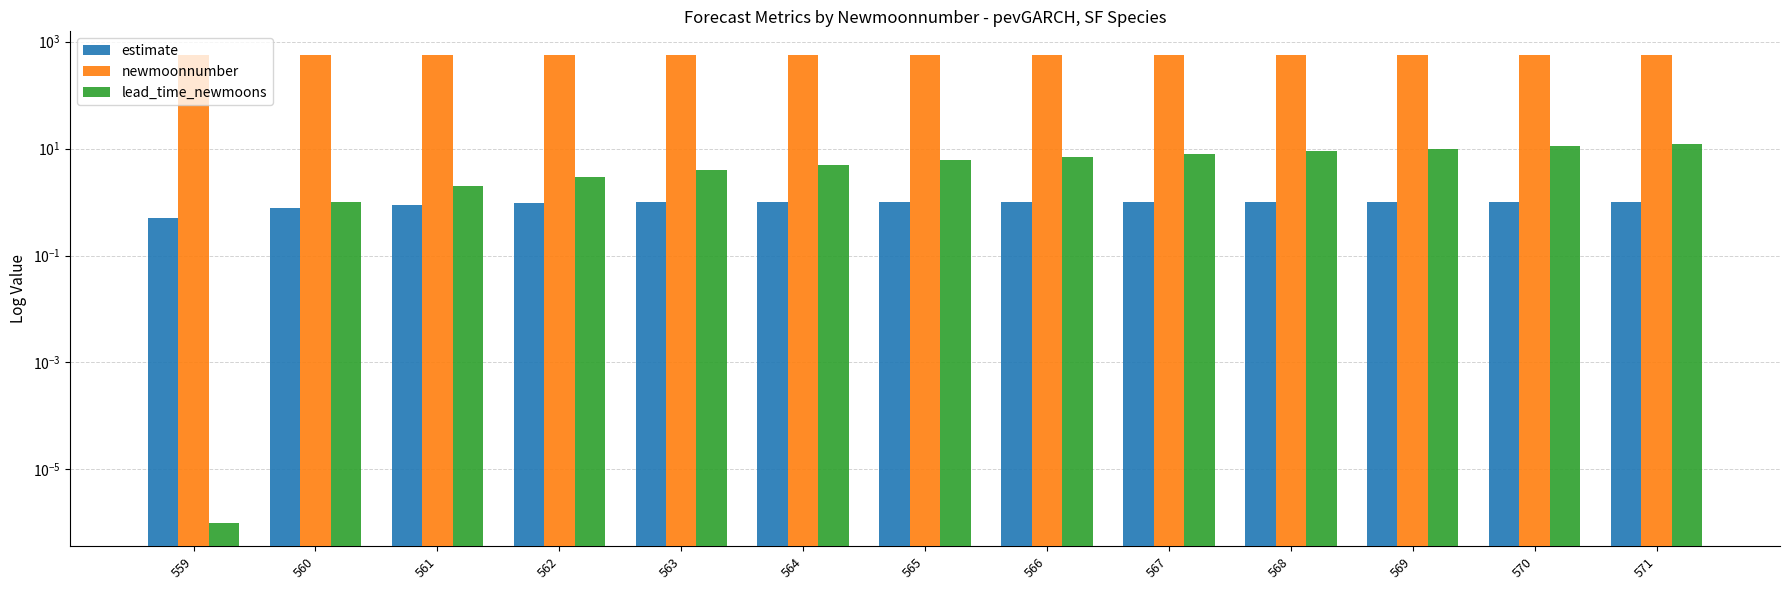

True or false: lead_time_newmoons has a value of 10.2 at 565.

False